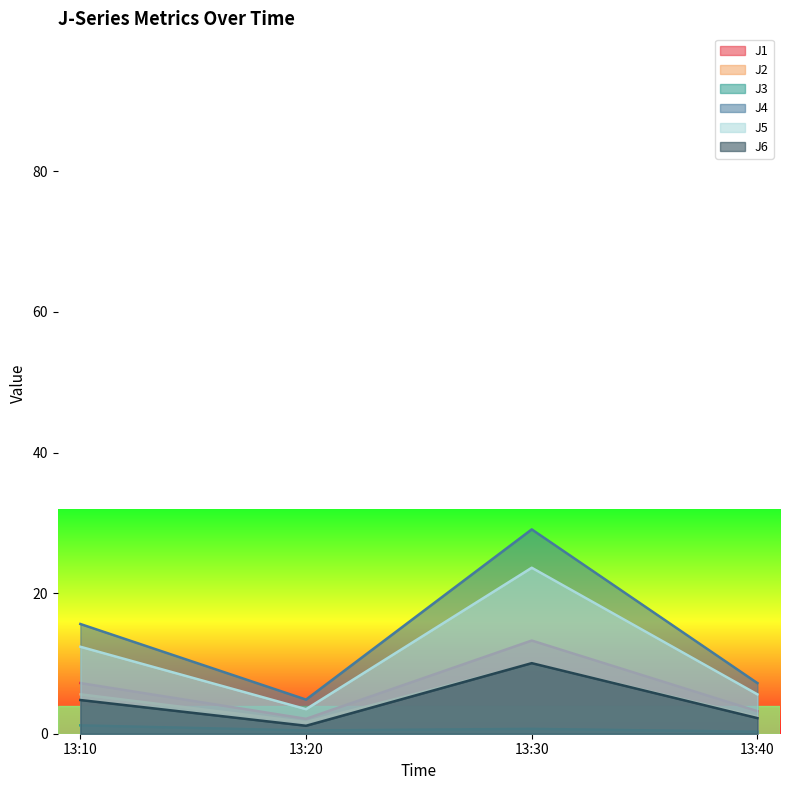

In J1, how many points are lower than both neighbors (excluding endpoints)?

1